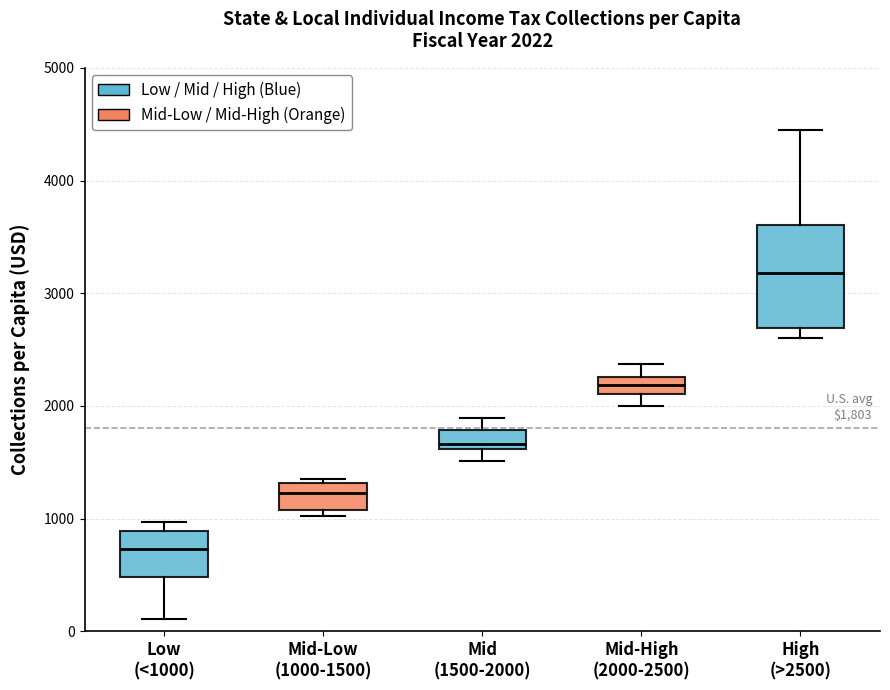

Comparing the boxes themselves (not the whiskers), which one is the tallest?

High (>2500)